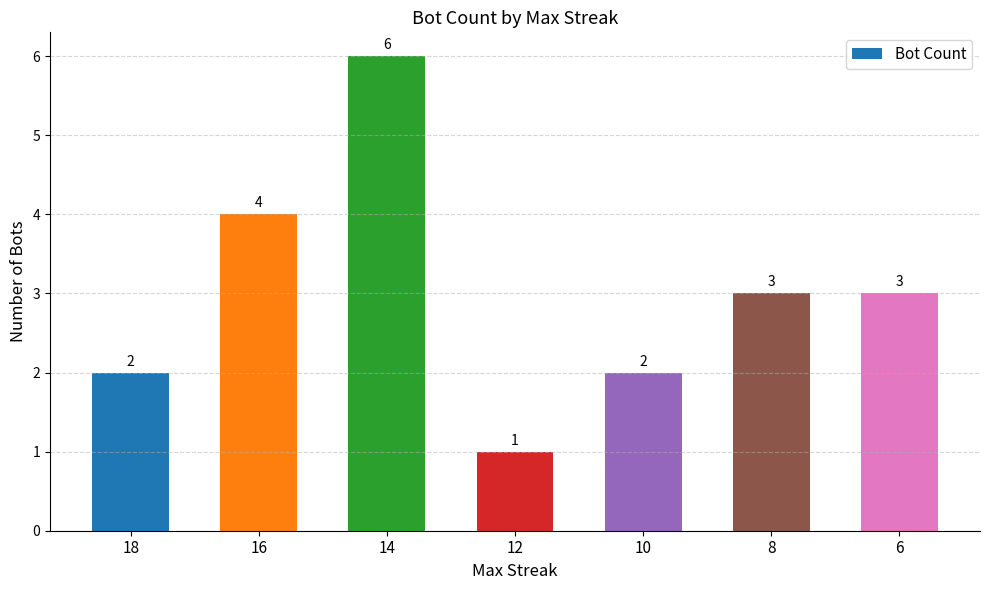

How many values are between 2 and 4?

5